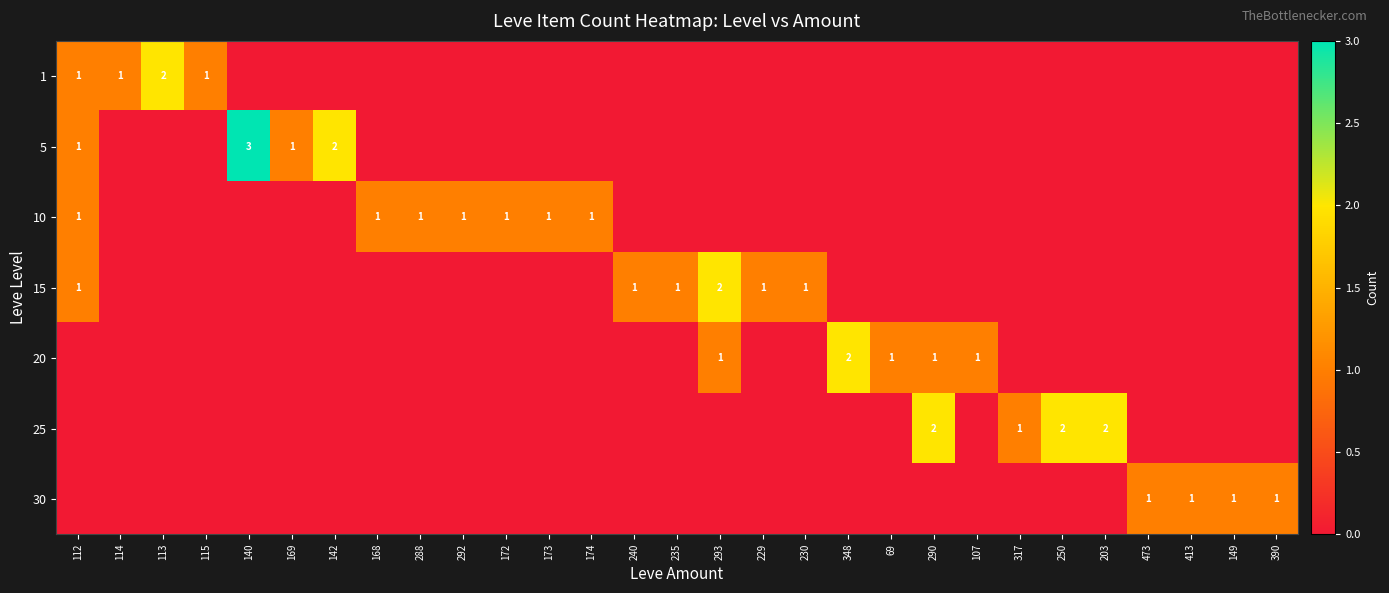

The value of 30 at 149 is 0. True or false?

False